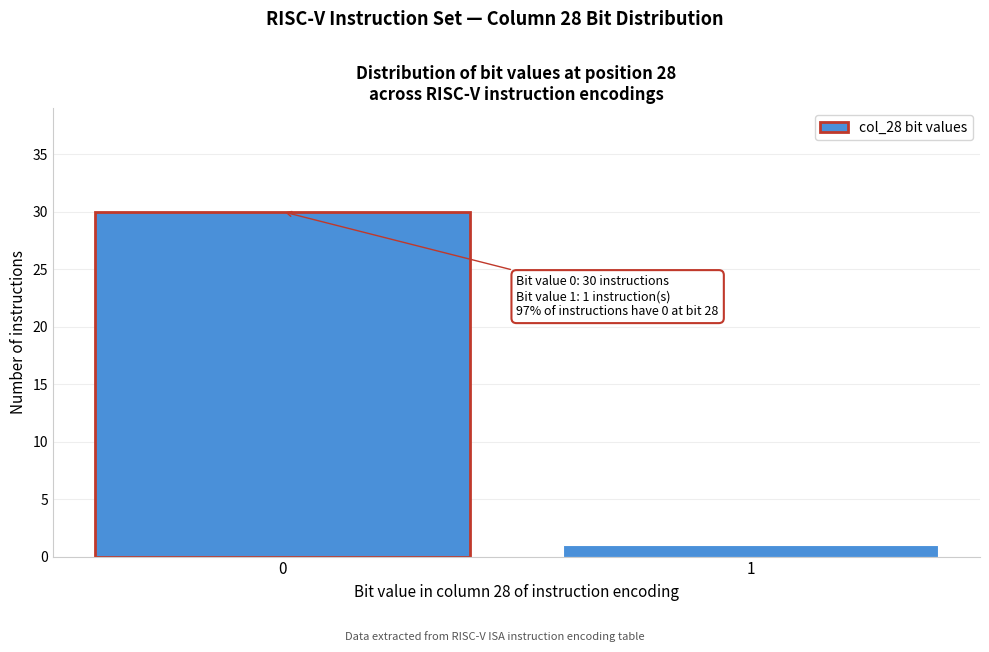

Reading right to left, list all the values displayed in this chart.

1=1	0=30